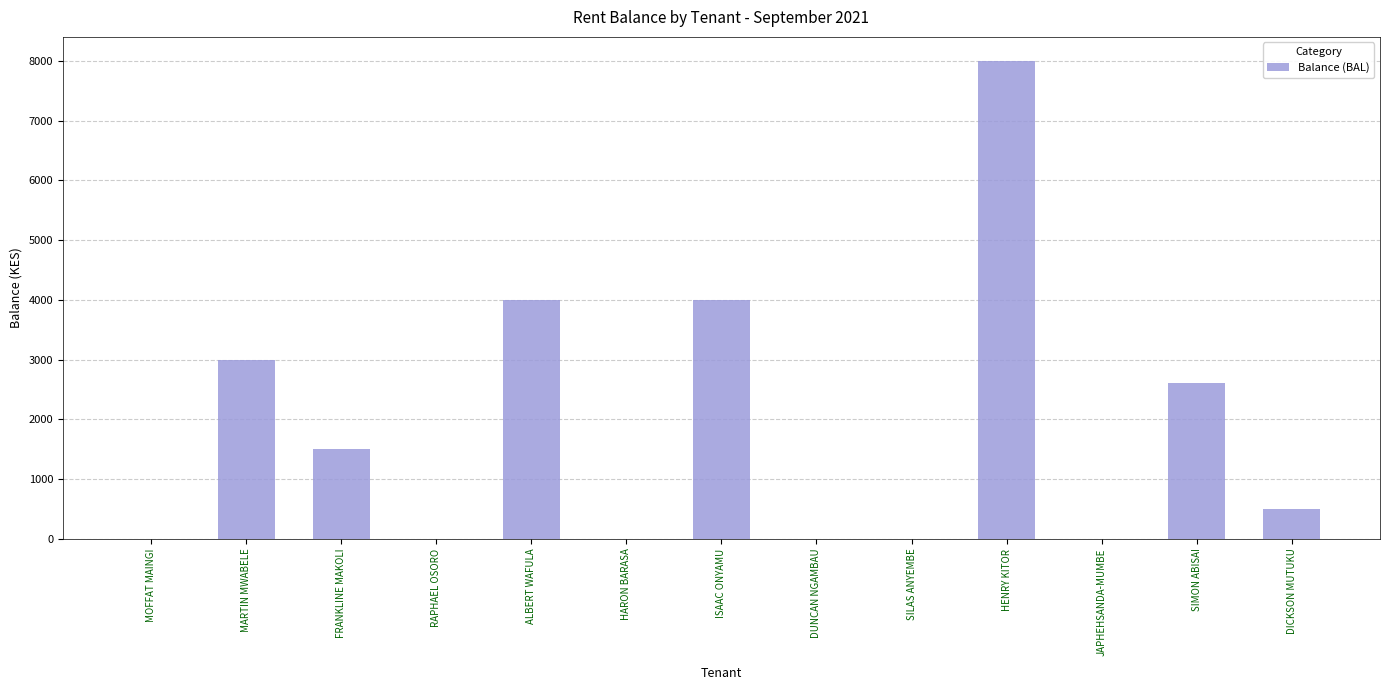

The value at DICKSON MUTUKU is 500. True or false?

True